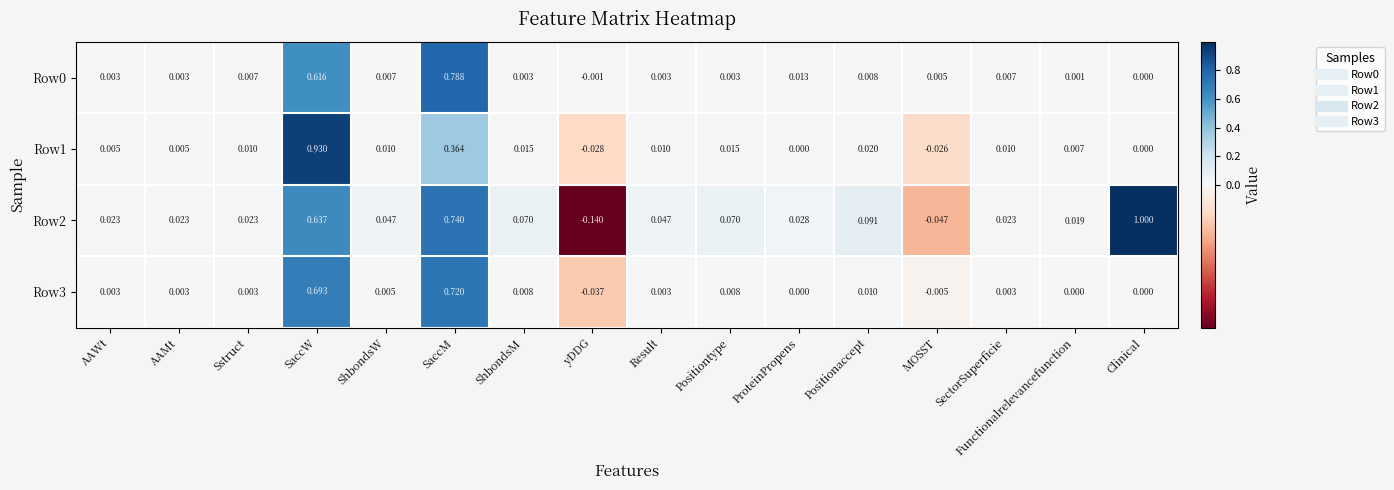

Is the value of Row3 at Positionaccept greater than the value of Row2 at ShbondsM?

No